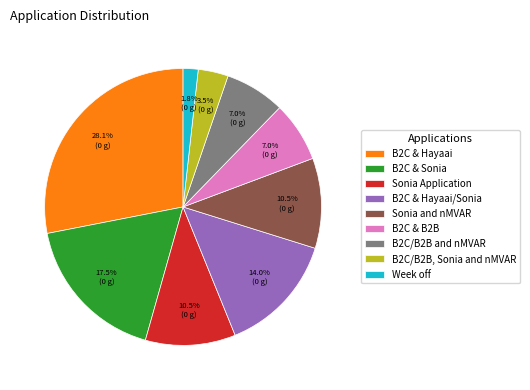

How many slices are in this pie chart?

9